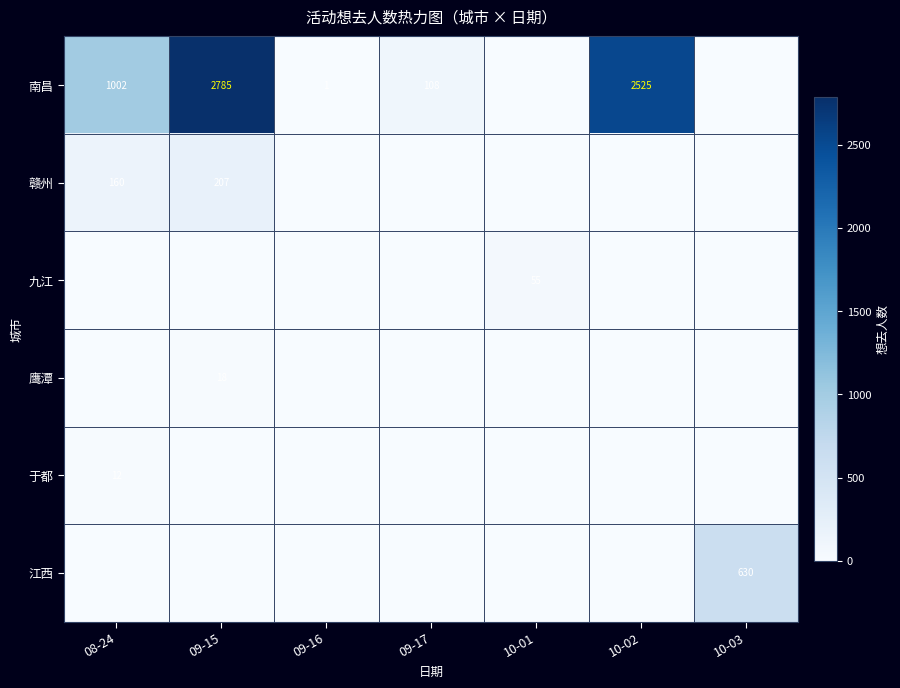

What is the difference between the 南昌 values at 08-24 and 09-15?

1783